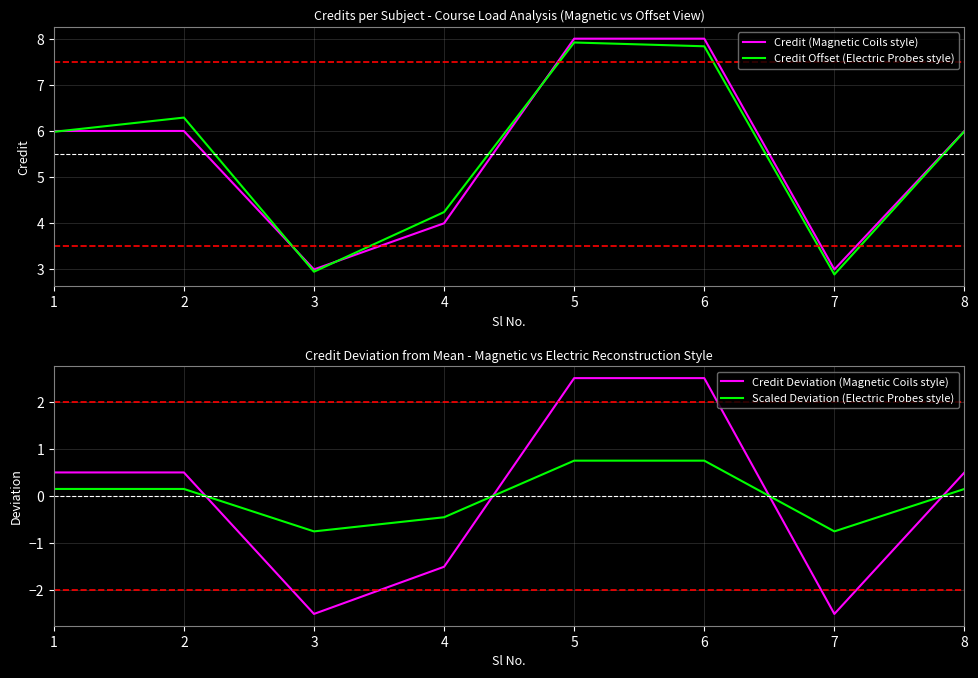

Does the chart display data point markers on the line(s)?

No